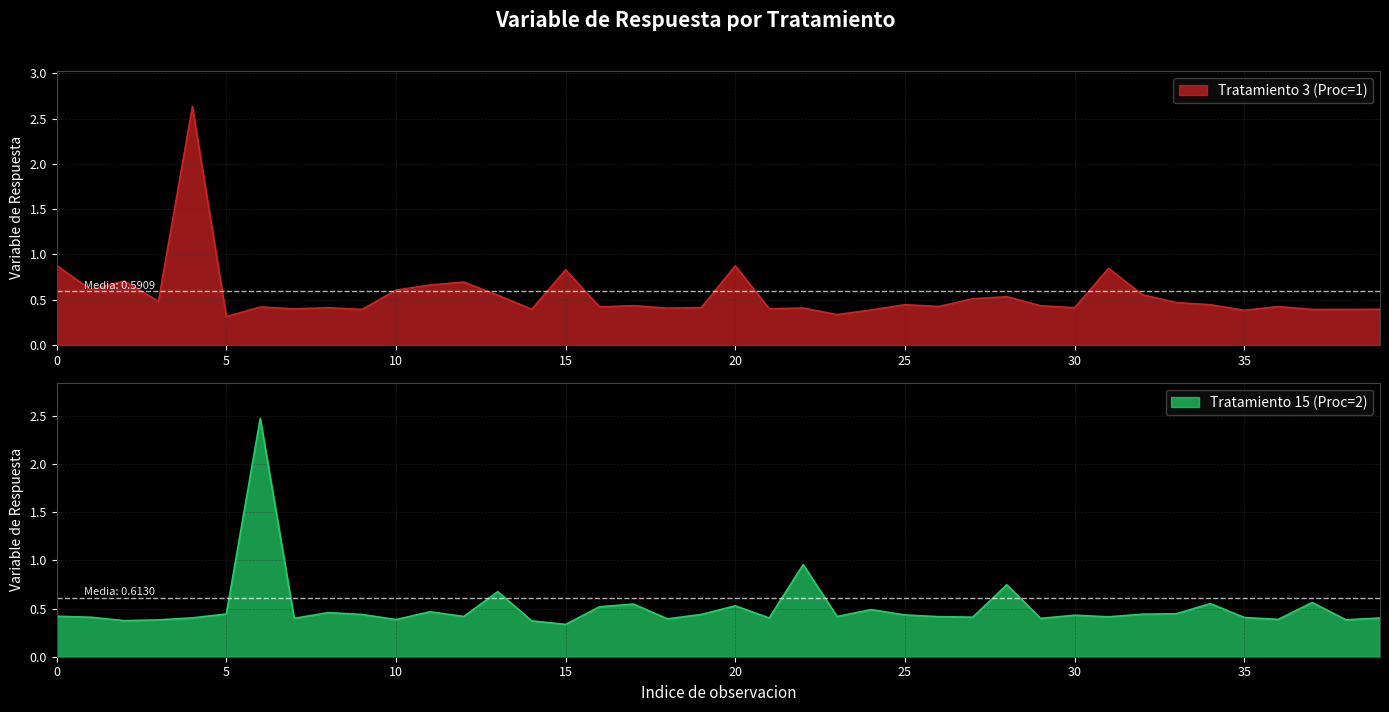

The Tratamiento 3 (Proc=1) series shows 0.8 at 10. True or false?

False